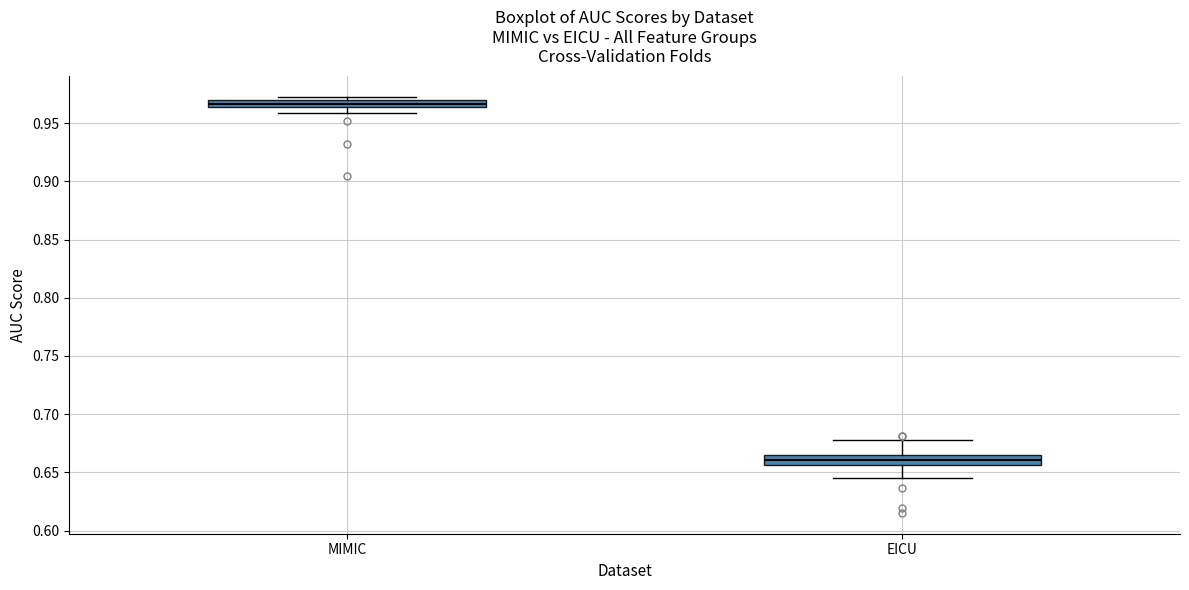

Which box has the lowest median line?

EICU